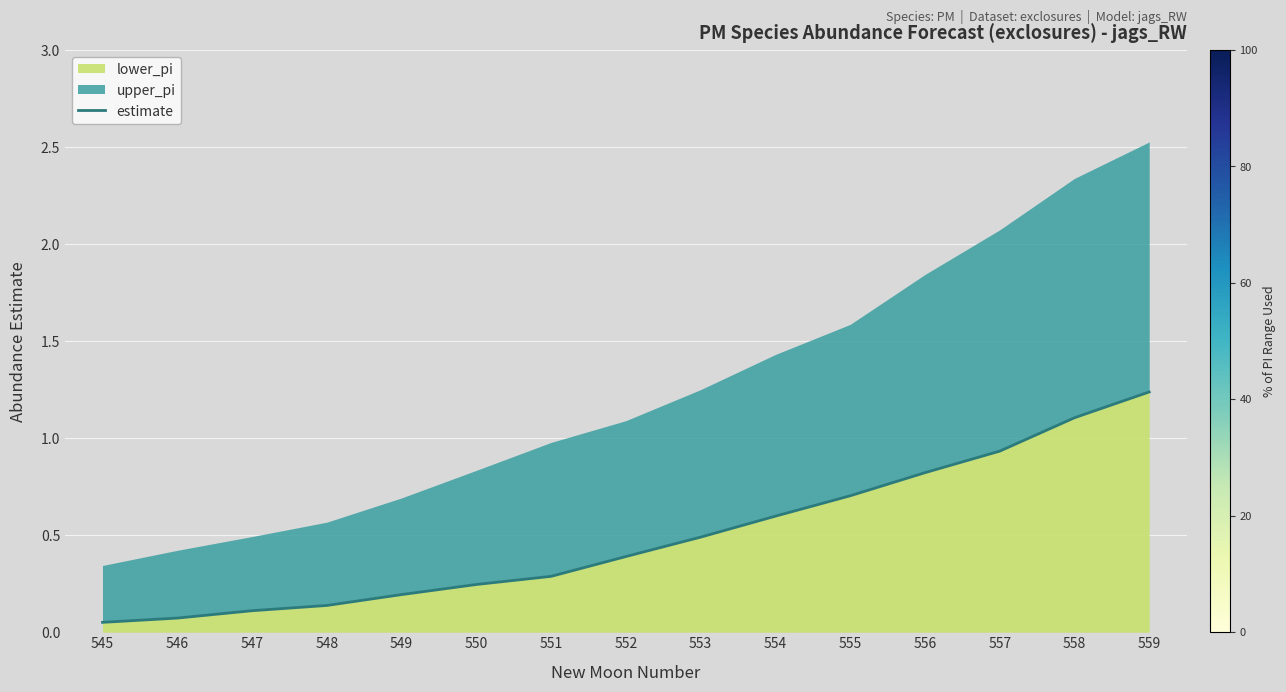

What is the value of the 2nd point from the left?

0.1